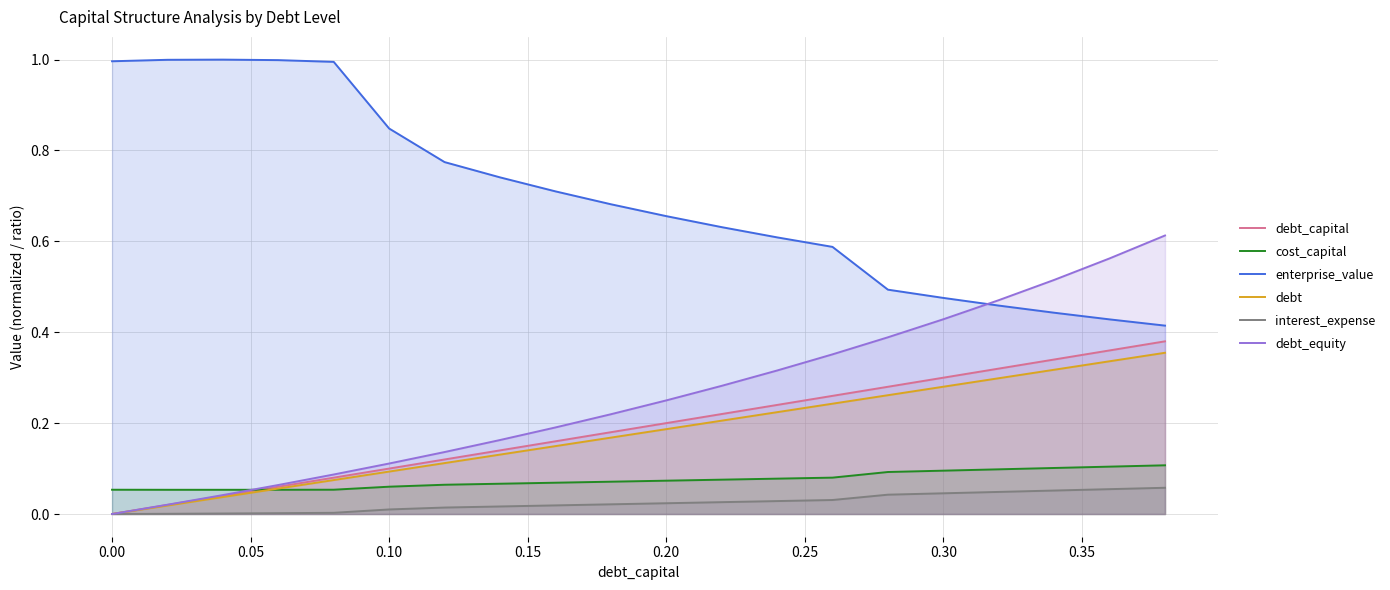

What is the difference between the second highest and minimum values in the debt series?

0.3